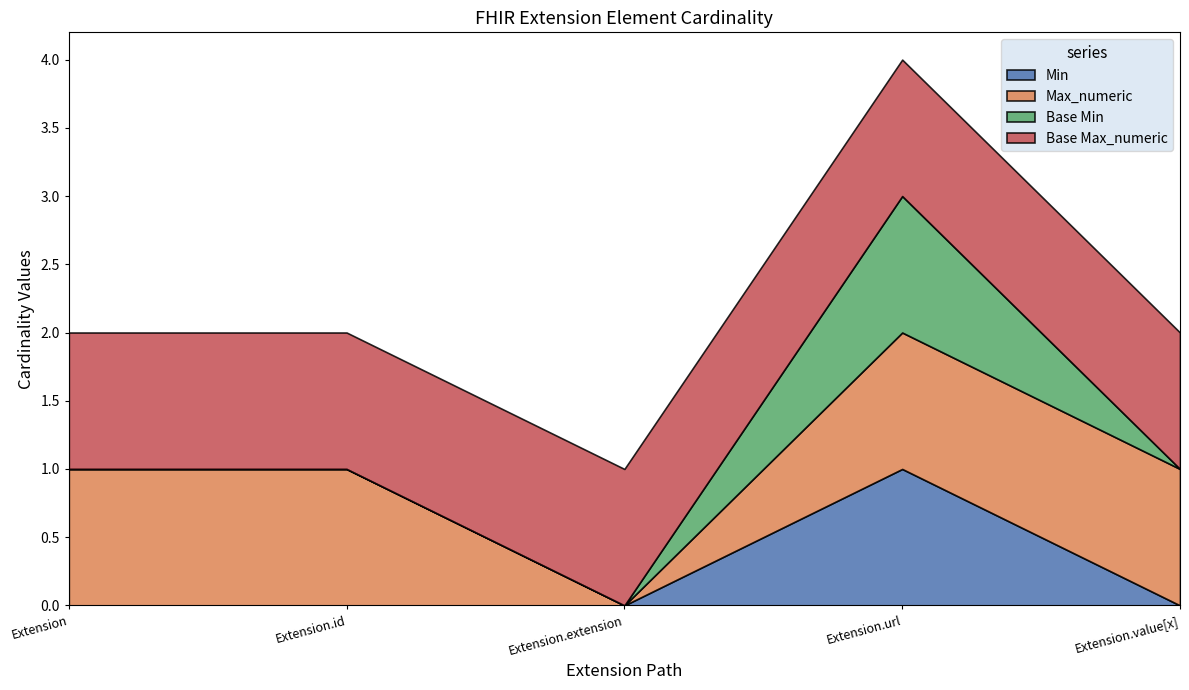

How many interior local peaks does the Min series have?

1